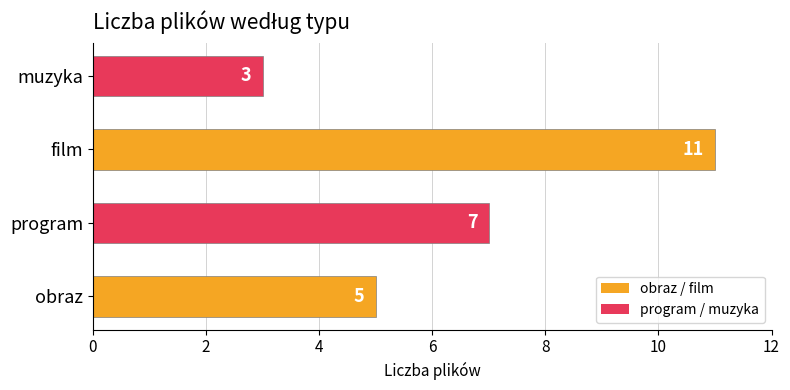

Does the chart contain any negative values?

No